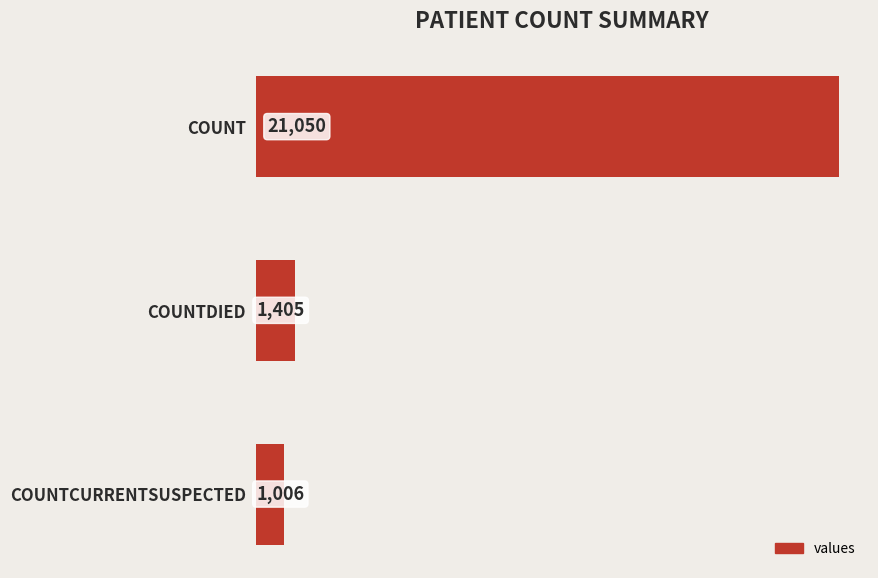

Does the chart contain stacked bars?

No